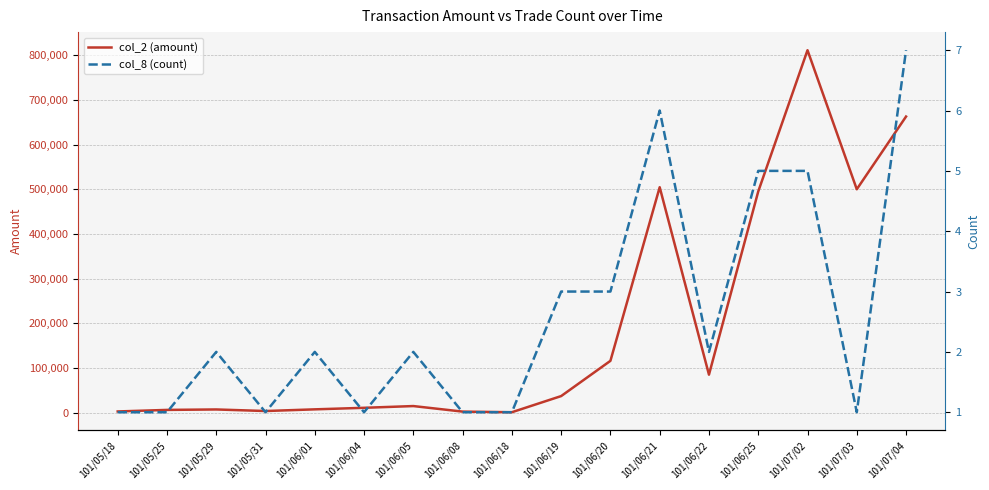

What is the label of the 9th point from the left?

101/06/18